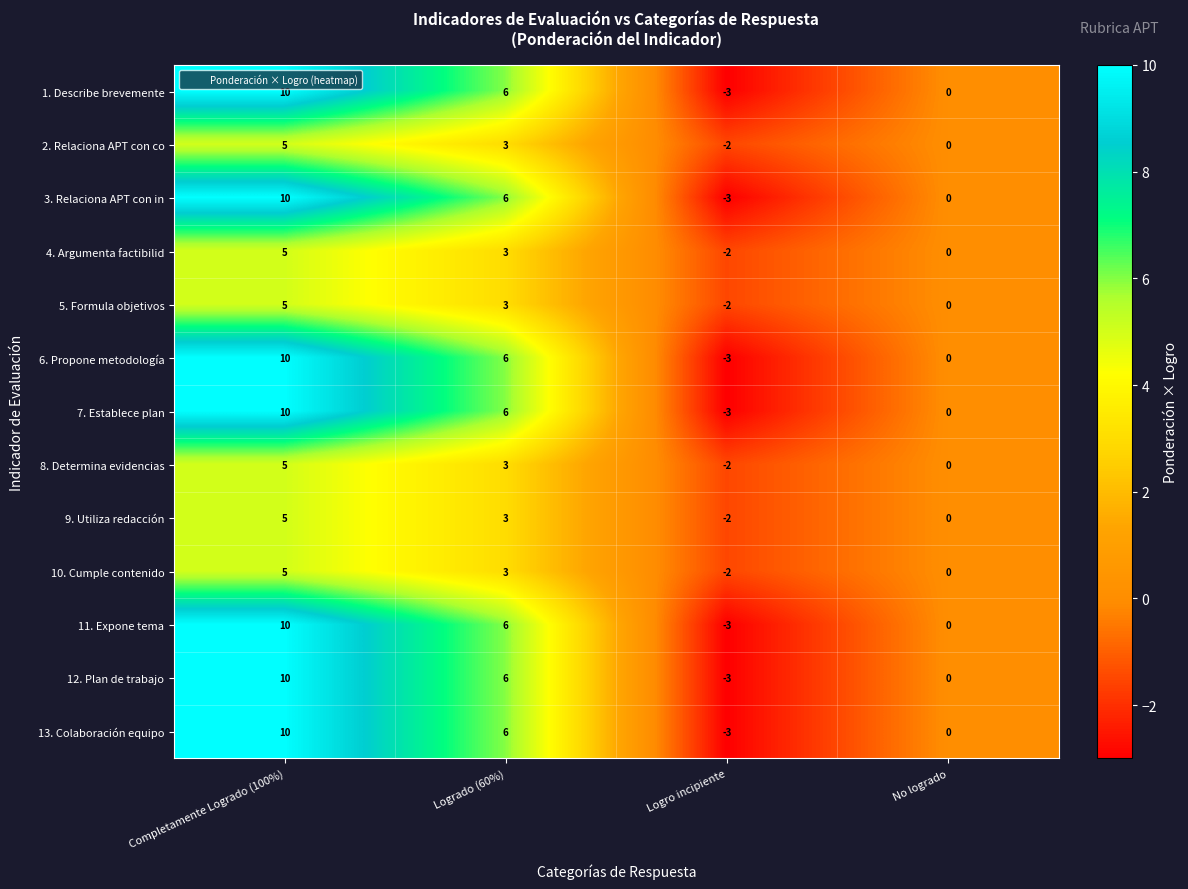

What is the approximate value of 3. Relaciona APT con in at Logro incipiente?

-3